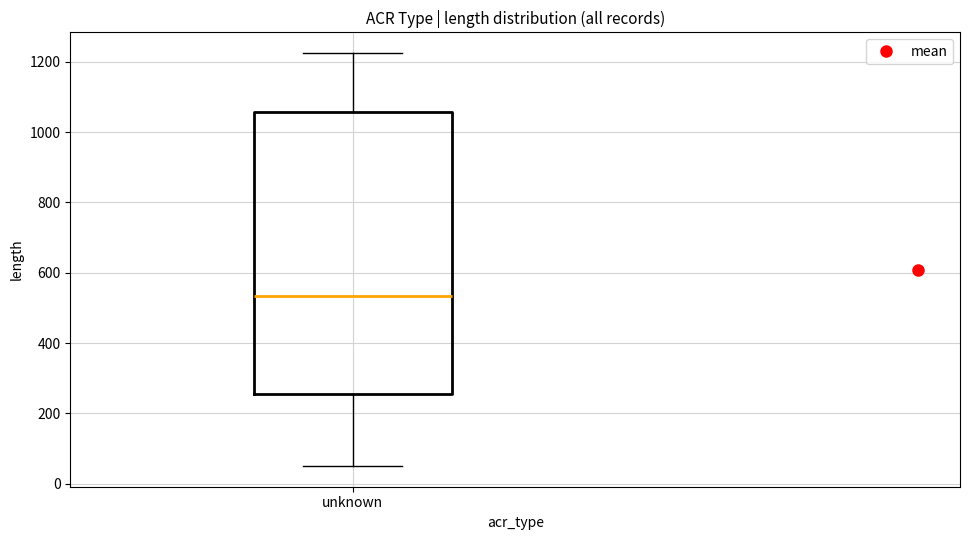

Transcribe this box plot: give where the median line is, the range the box spans, and where the two whiskers end, as read against the y-axis. The values are not printed on the chart, so give them approximately, as read against the axis.

median 540, box 260 to 1060, whiskers 60 to 1220